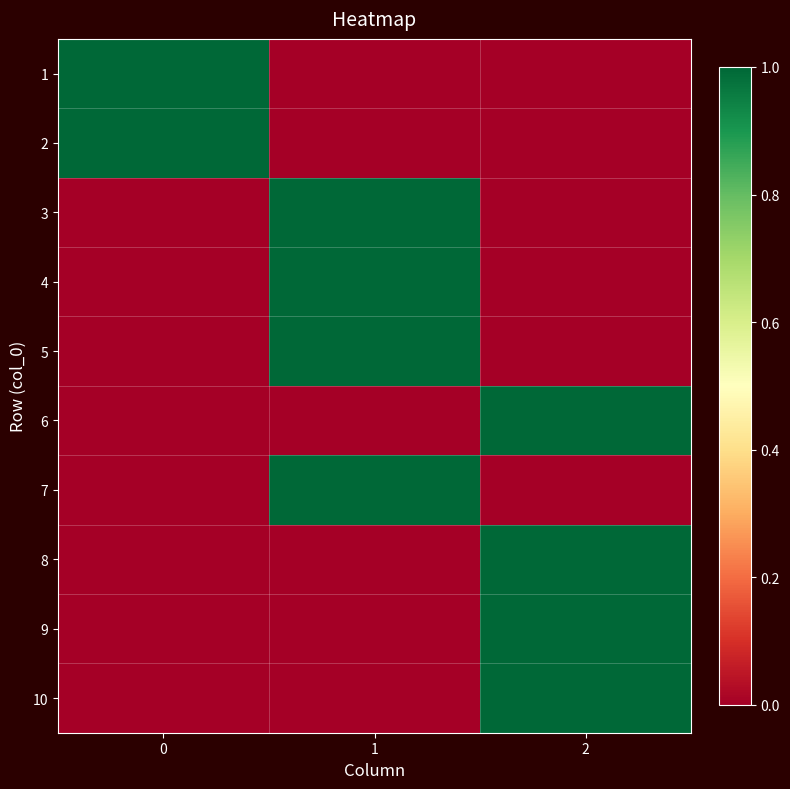

Rank the series by their maximum value, from lowest to highest.

row_0, row_1, row_2, row_3, row_4, row_5, row_6, row_7, row_8, row_9